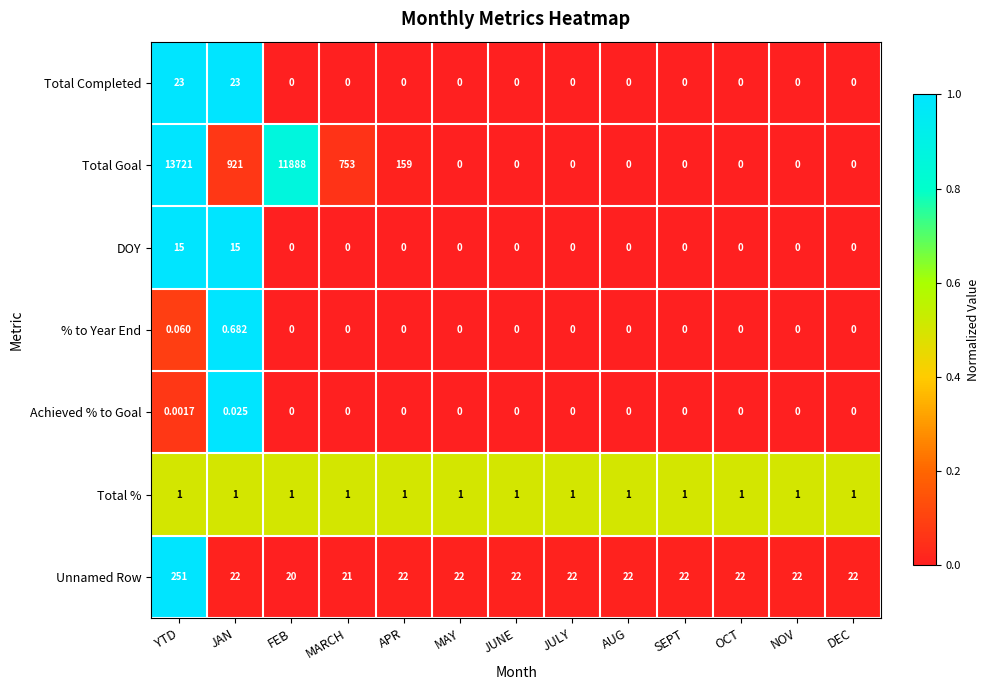

At which category is the sum across all series the highest?

YTD